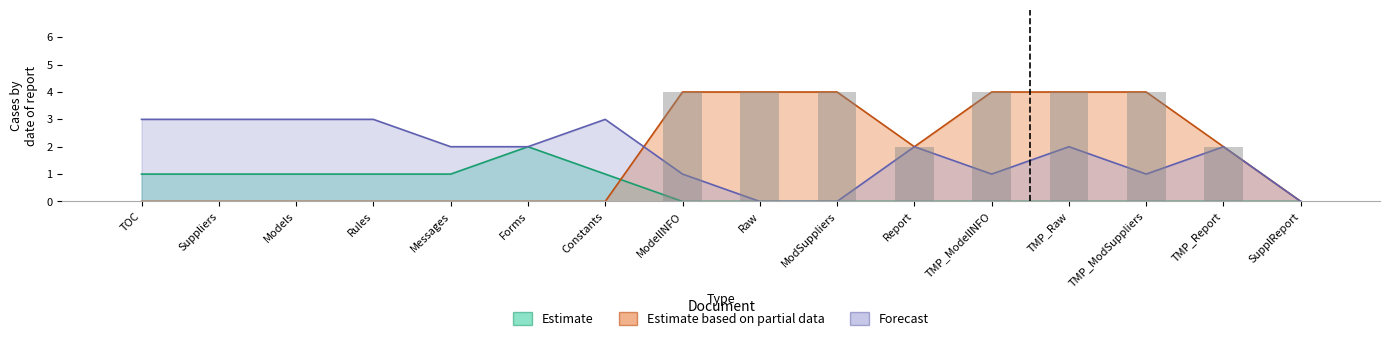

At Rules, list the series in order from largest to smallest.

Forecast, Estimate, Estimate based on partial data